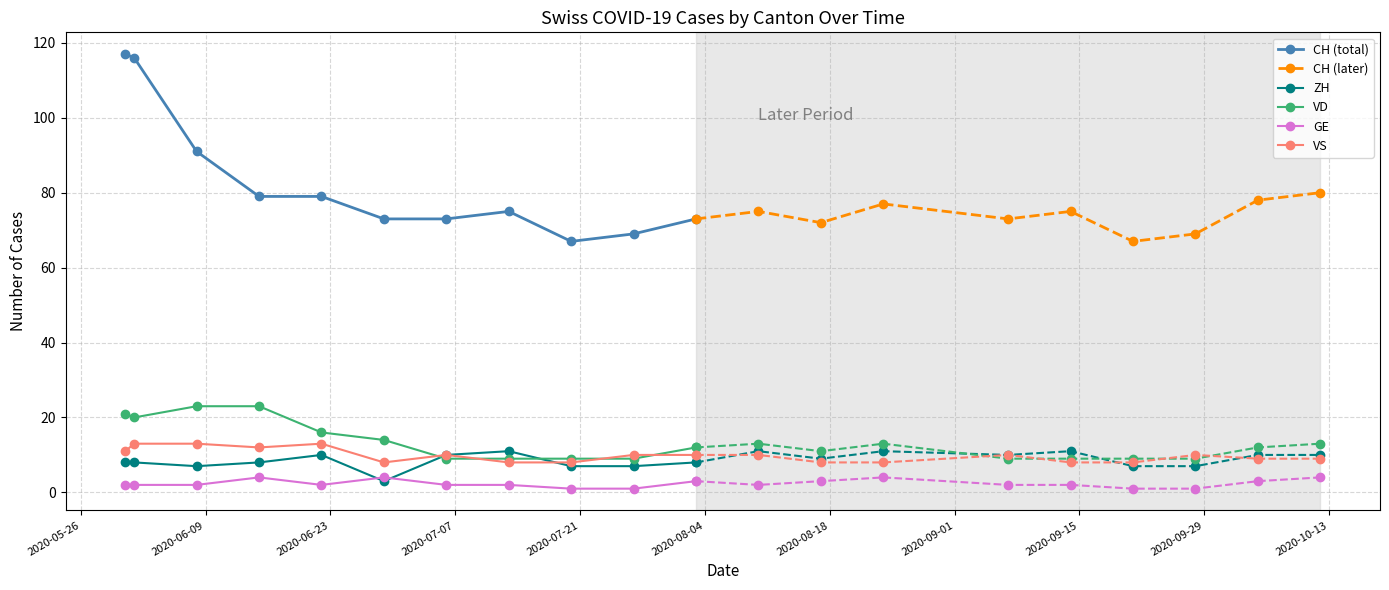

True or false: VS and CH (total) cross at least once.

False